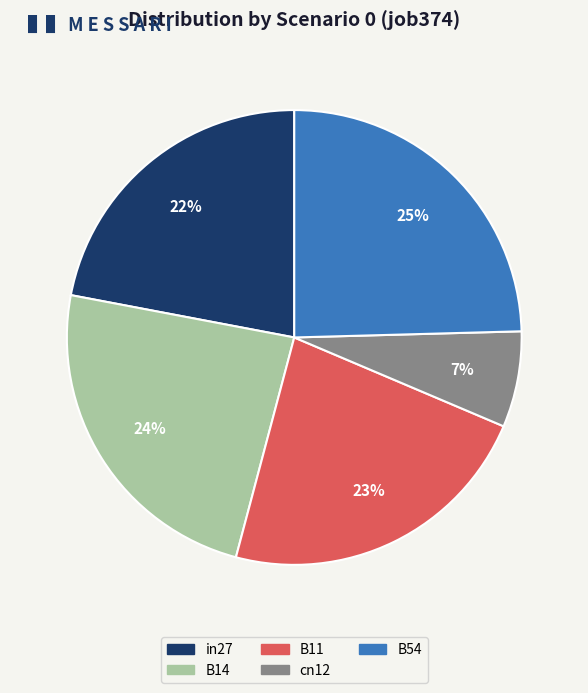

Is there a majority slice in this chart?

No